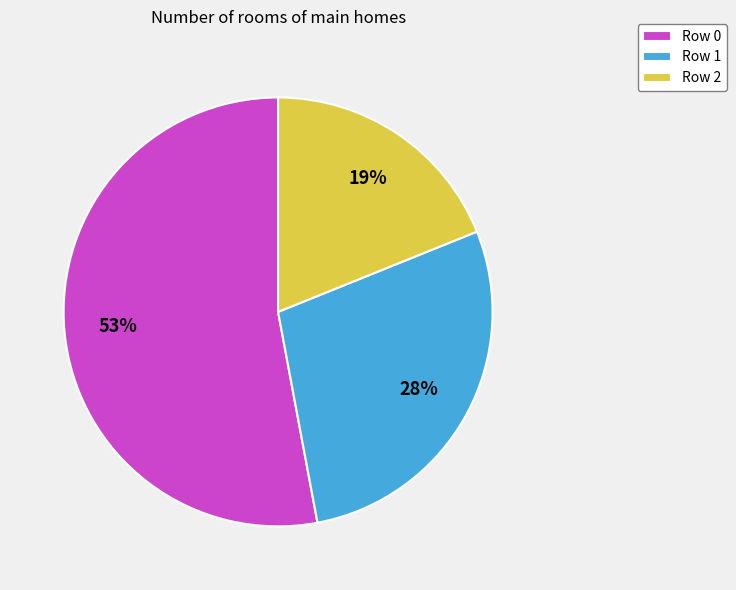

Is Row 0 the majority of the pie?

Yes